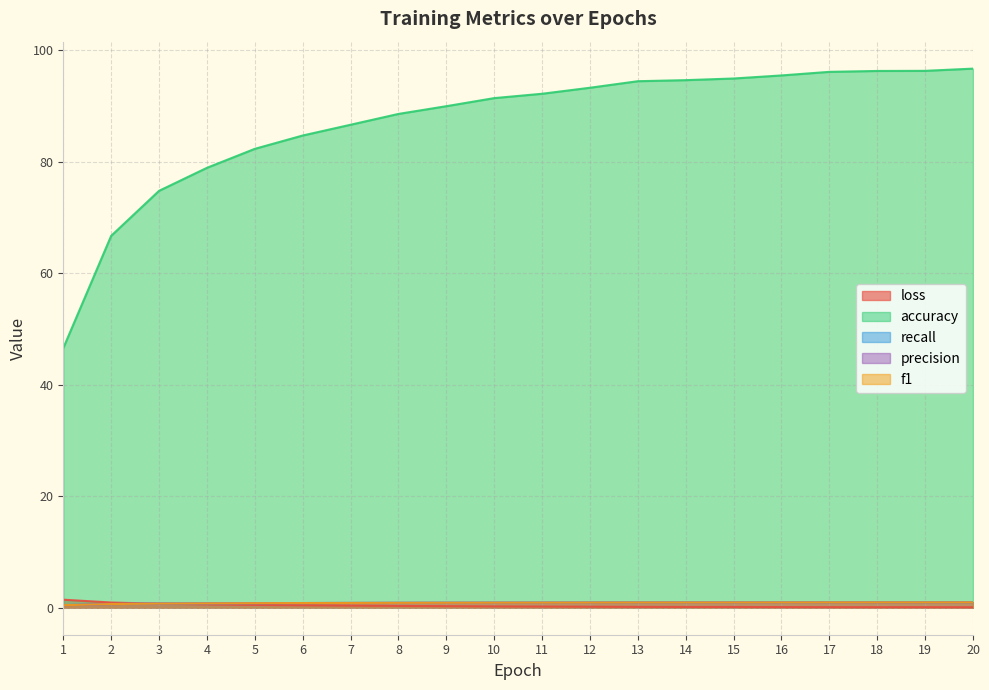

Is the value of loss at 20 greater than the value of precision at 18?

No